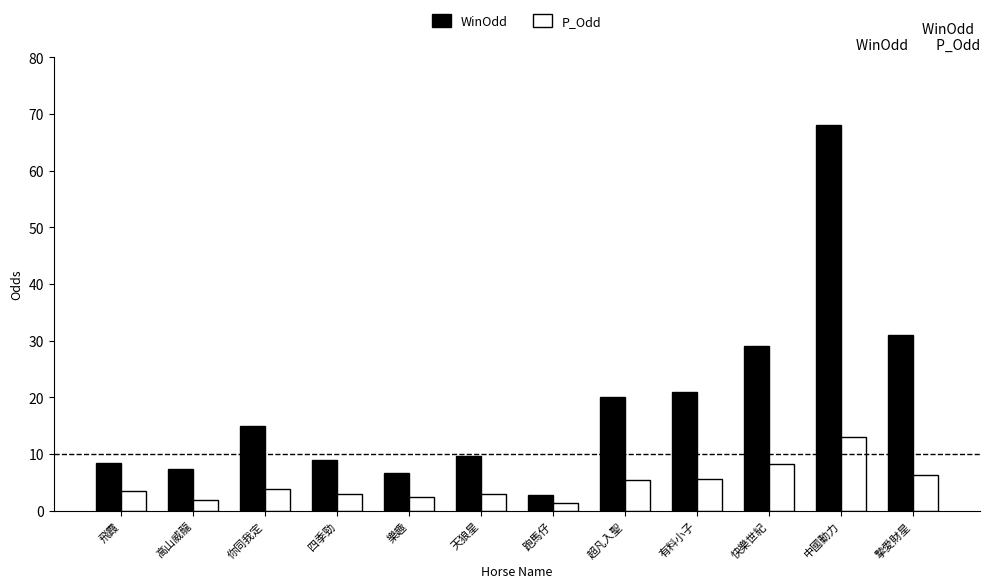

At 有料小子, list the series in order from largest to smallest.

WinOdd, P_Odd